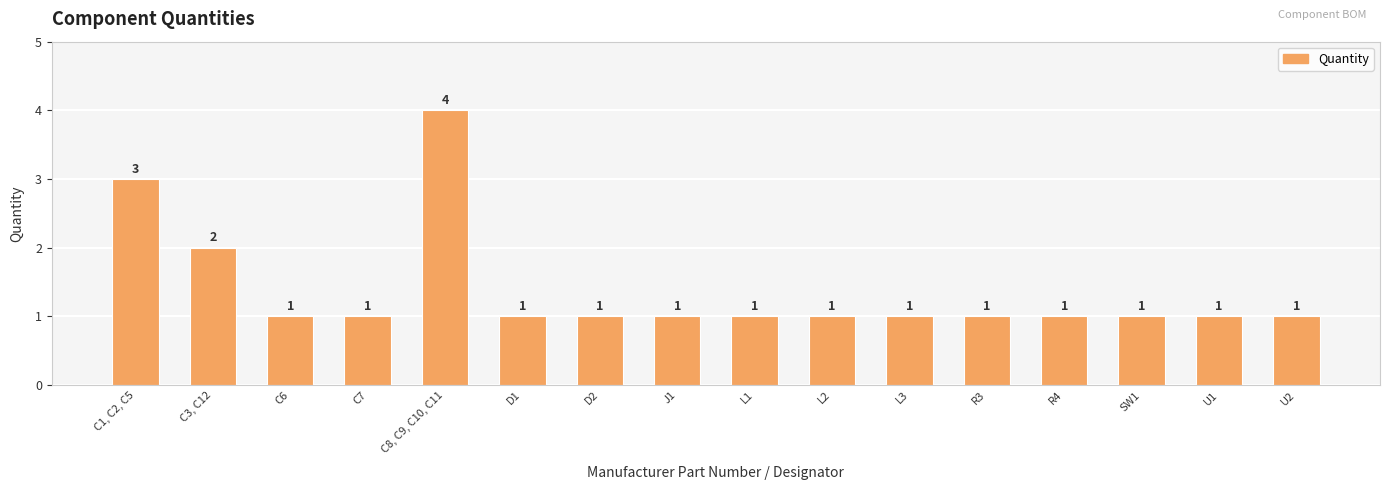

What is the maximum value shown in the chart?

4